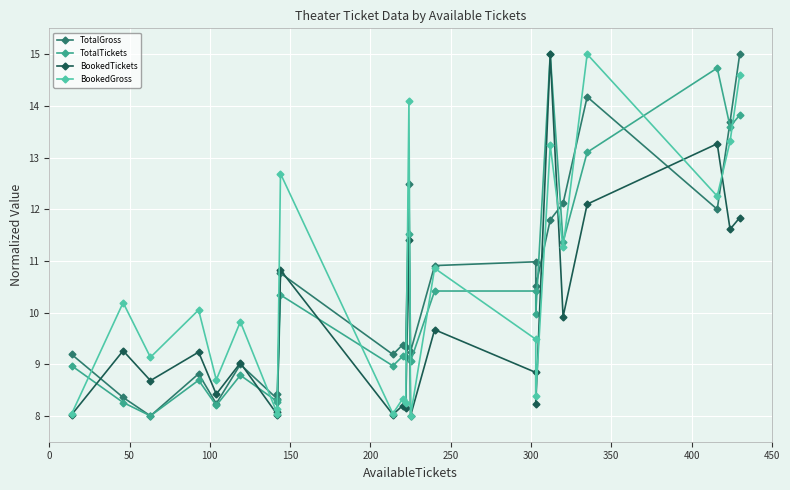

What is the greatest value displayed?

15.0